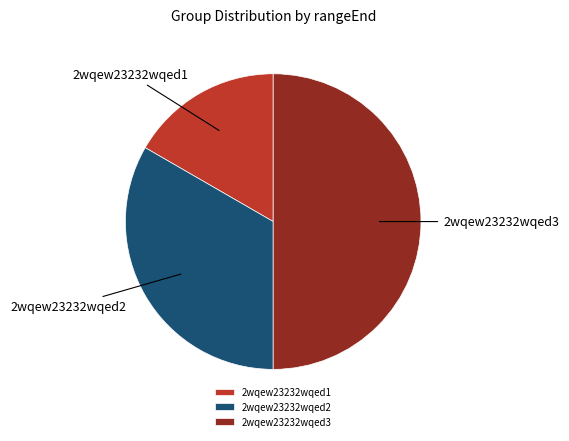

Which has a higher value, 2wqew23232wqed3 or 2wqew23232wqed2?

2wqew23232wqed3